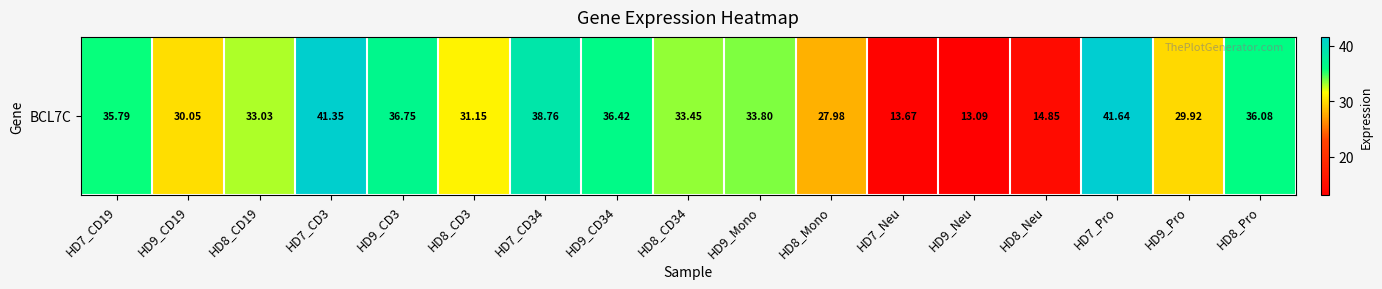

Reading right to left, what are all the values shown in this chart?

HD8_Pro=36.1	HD9_Pro=29.9	HD7_Pro=41.6	HD8_Neu=14.8	HD9_Neu=13.1	HD7_Neu=13.7	HD8_Mono=28.0	HD9_Mono=33.8	HD8_CD34=33.5	HD9_CD34=36.4	HD7_CD34=38.8	HD8_CD3=31.1	HD9_CD3=36.8	HD7_CD3=41.4	HD8_CD19=33.0	HD9_CD19=30.1	HD7_CD19=35.8